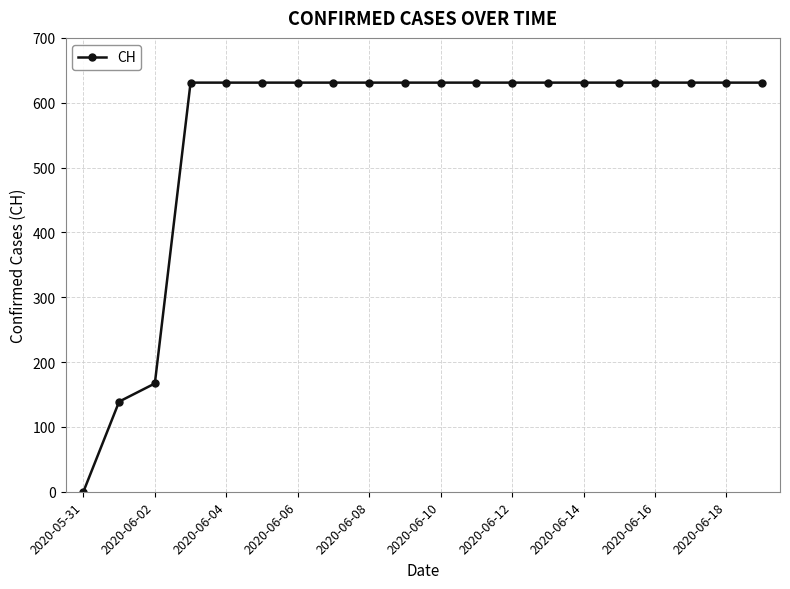

What is the difference between the maximum and minimum values?

631